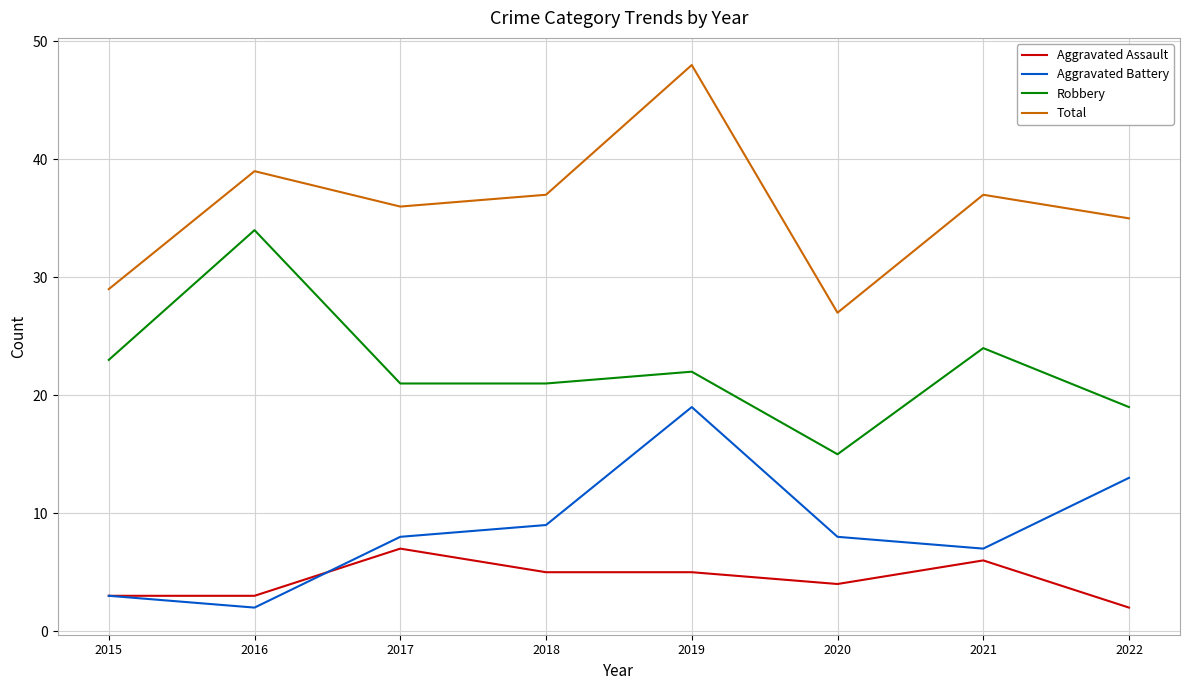

What are all the series names shown in the legend?

Aggravated Assault, Aggravated Battery, Robbery, Total